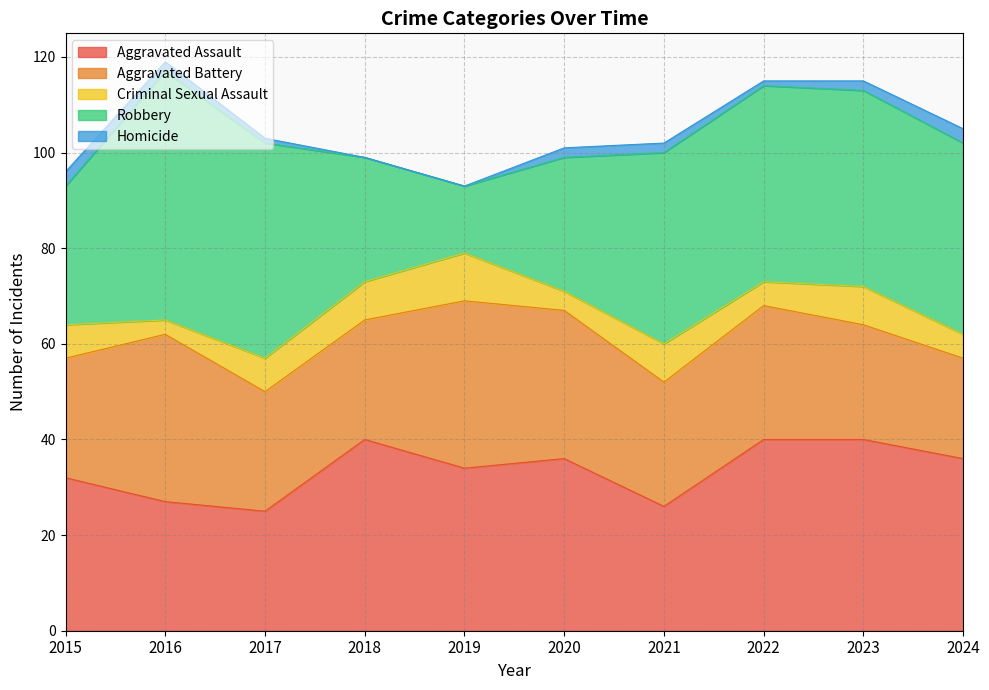

Reading right to left, list all the values displayed in this chart.

Aggravated Assault: 36	40	40	26	36	34	40	25	27	32
Aggravated Battery: 21	24	28	26	31	35	25	25	35	25
Criminal Sexual Assault: 5	8	5	8	4	10	8	7	3	7
Robbery: 40	41	41	40	28	14	26	45	52	29
Homicide: 3	2	1	2	2	0	0	1	2	3